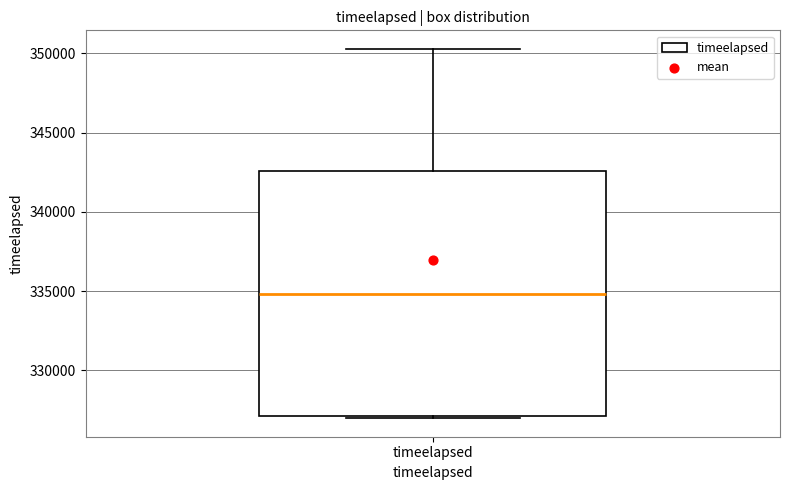

Read this box plot against the y-axis: the position of the median line, the range covered by the box, and the ends of both whiskers. The values are not printed on the chart, so give them approximately, as read against the axis.

median 335000, box 327000 to 342500, whiskers 327000 to 350500